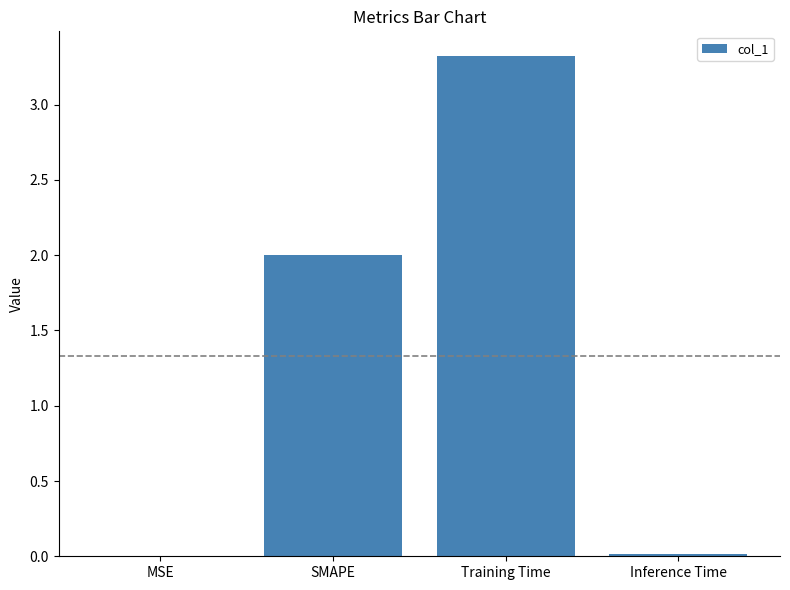

How many categories are shown in the chart?

4